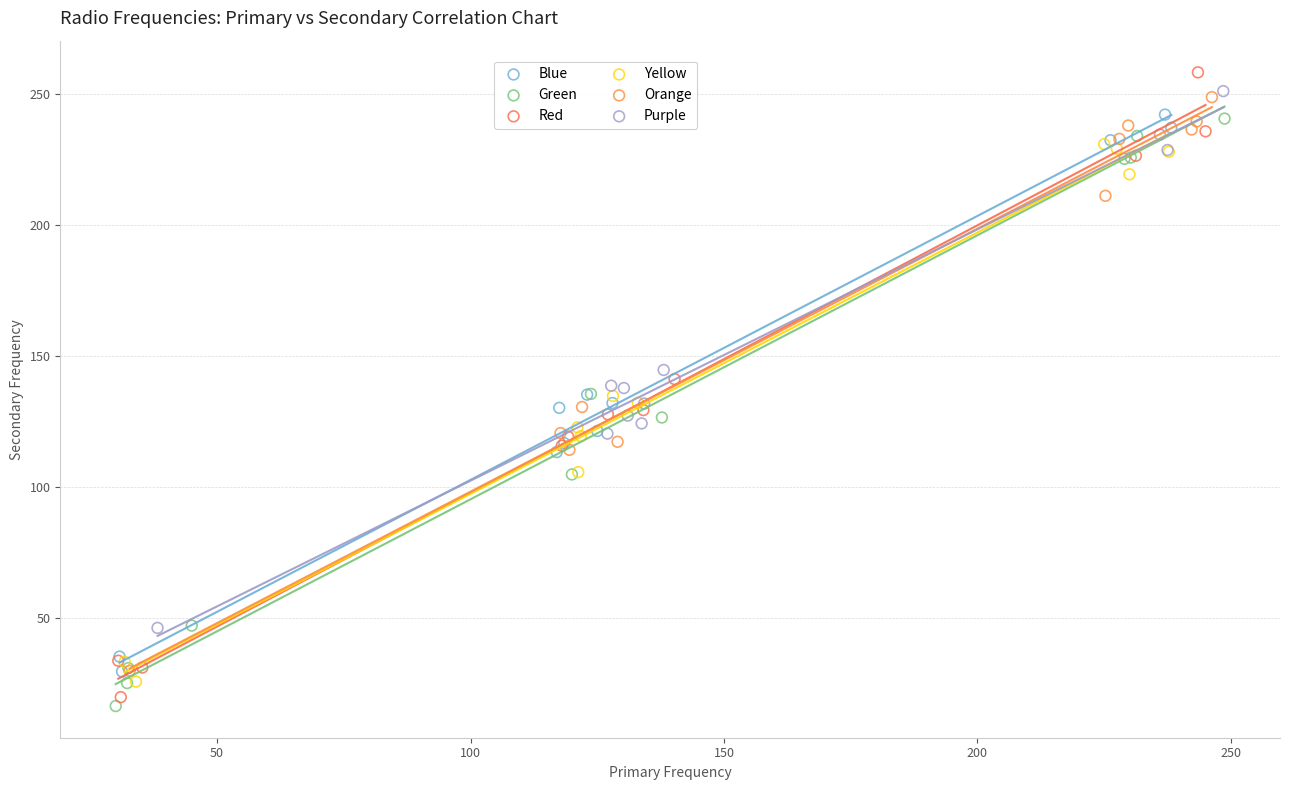

Which series has the widest spread of Y values?

Red